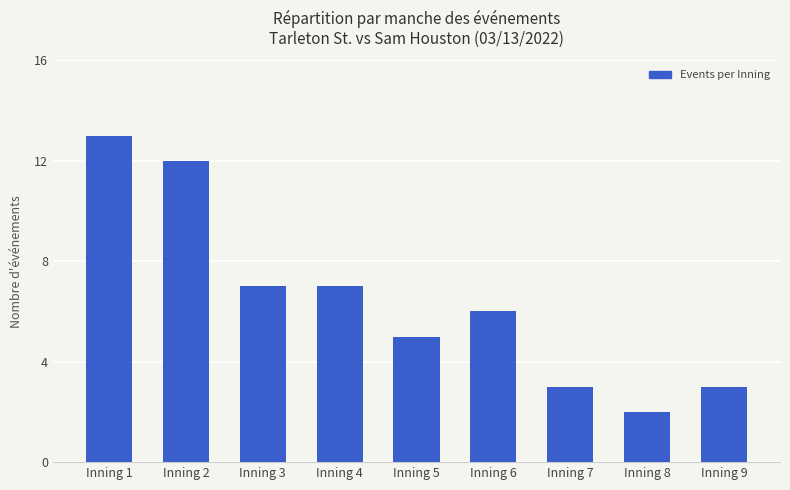

How many bars are there in total?

9